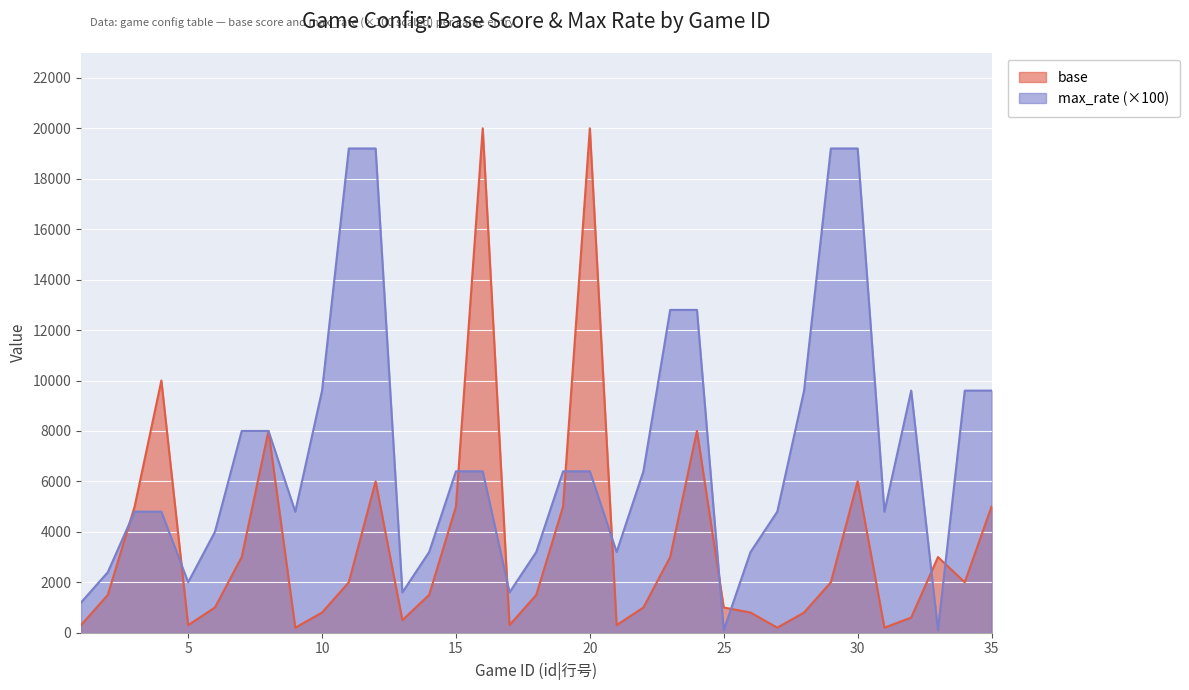

Which series has the widest spread of values?

base